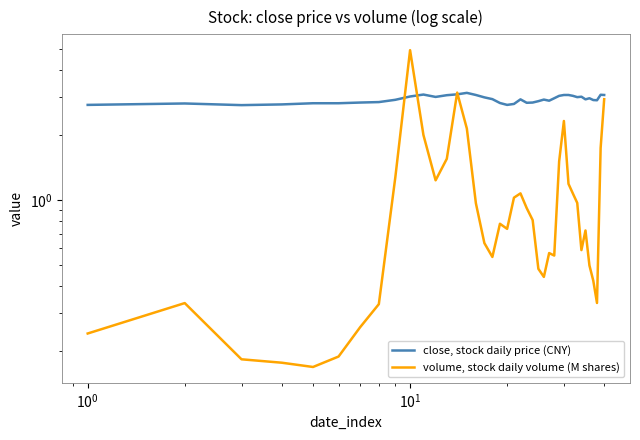

How many times do volume, stock daily volume (M shares) and close, stock daily price (CNY) cross each other?

4